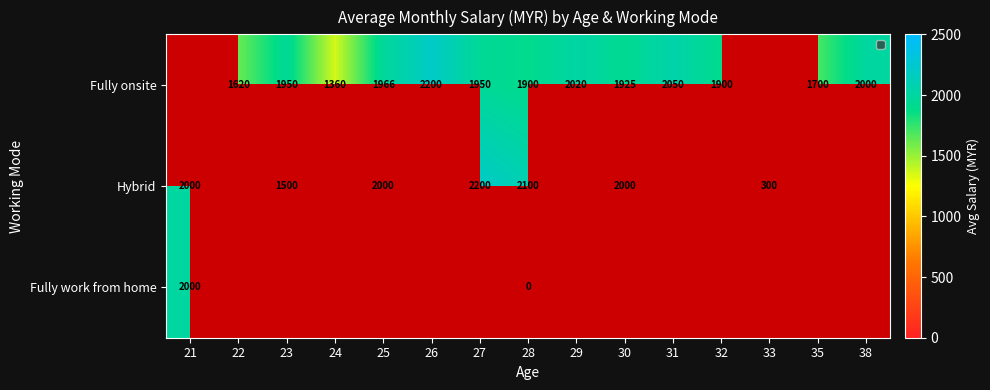

What is the difference between the Fully onsite values at 22 and 29?

400